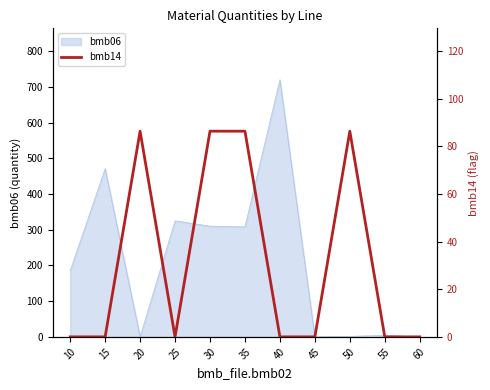

True or false: bmb06 has a value of 247.5 at 20.

False